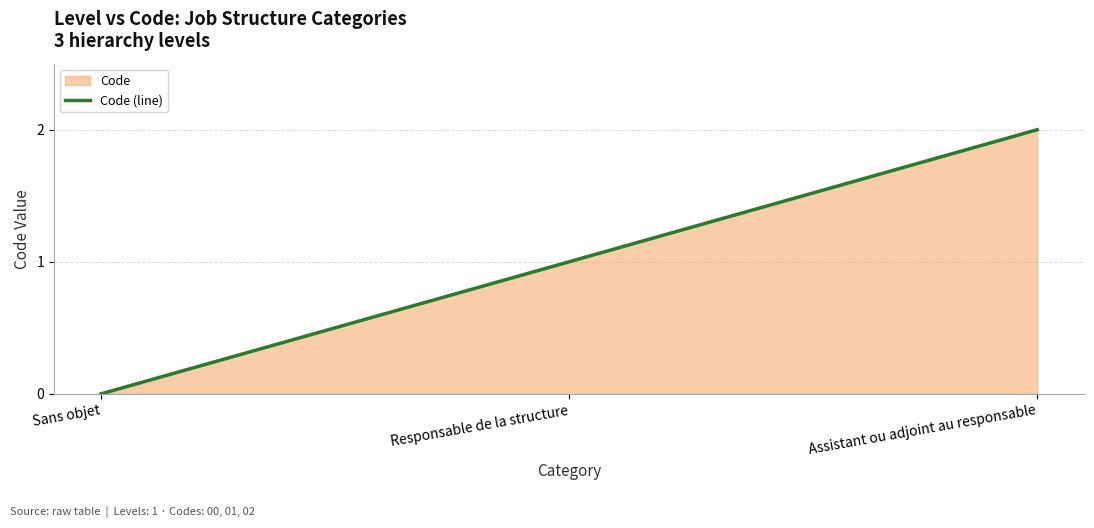

What is the difference between the values at Sans objet and Assistant ou adjoint au responsable?

2